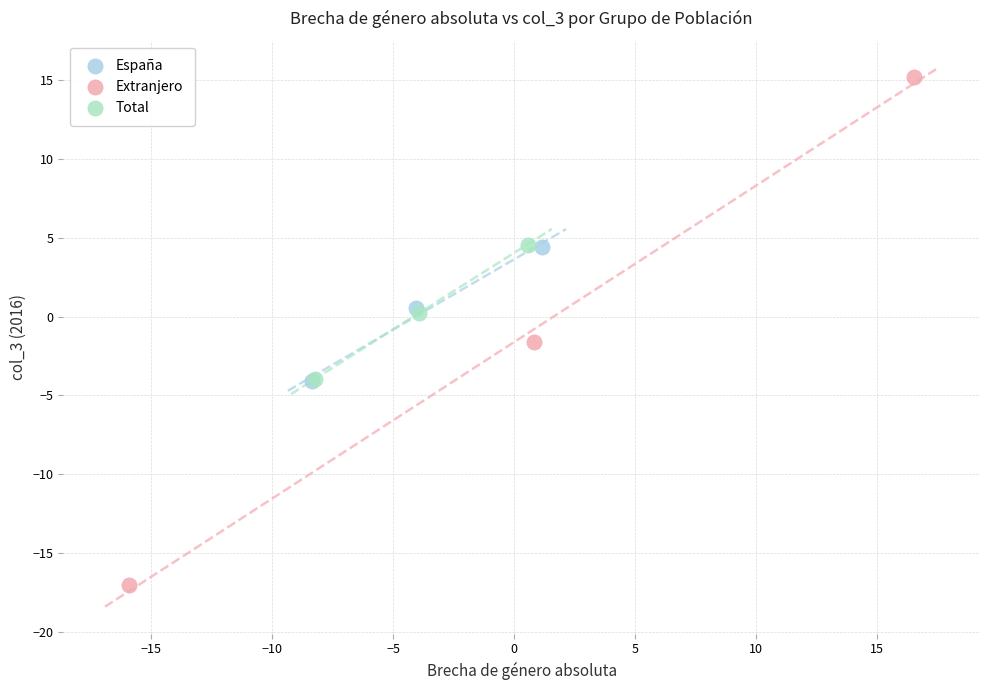

Which series has the largest Y range (max minus min)?

Extranjero